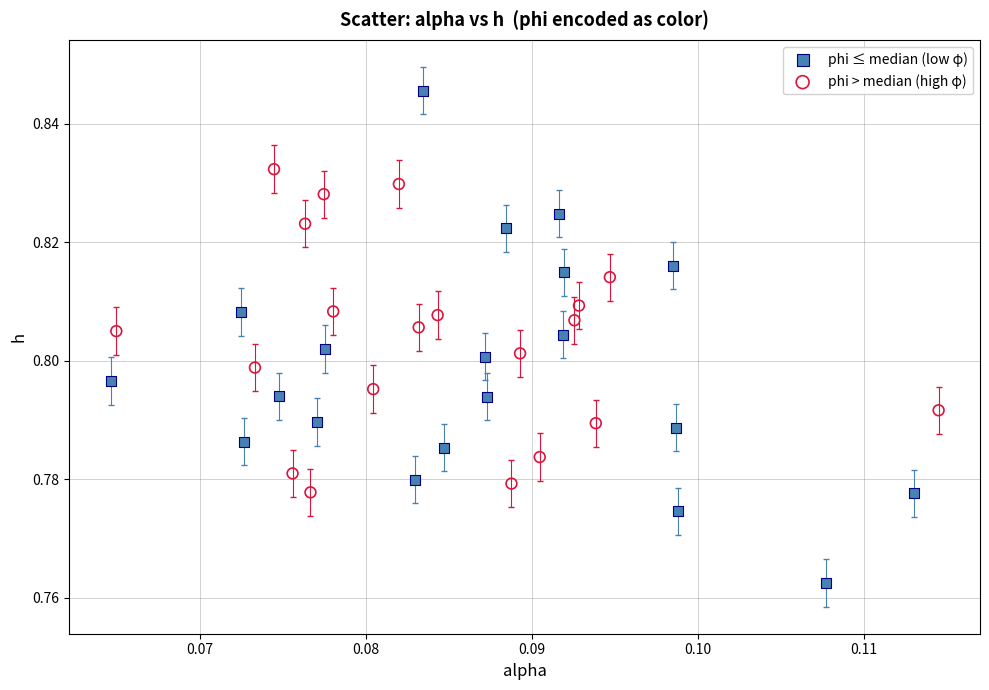

Which series contains the highest Y value?

phi ≤ median (low φ)